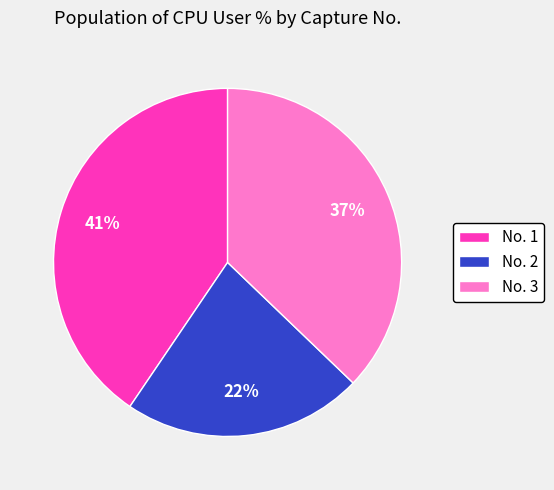

What is the largest slice in the pie chart?

No. 1